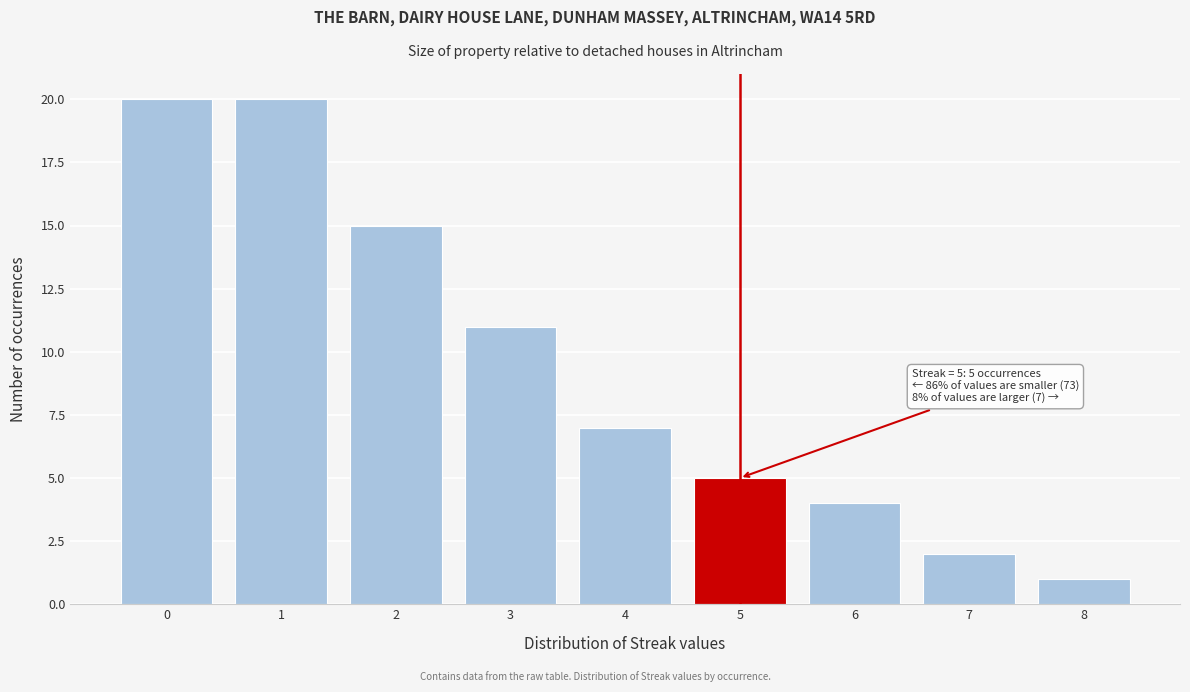

Reading left to right, list all the values displayed in this chart.

0=20	1=20	2=15	3=11	4=7	5=5	6=4	7=2	8=1